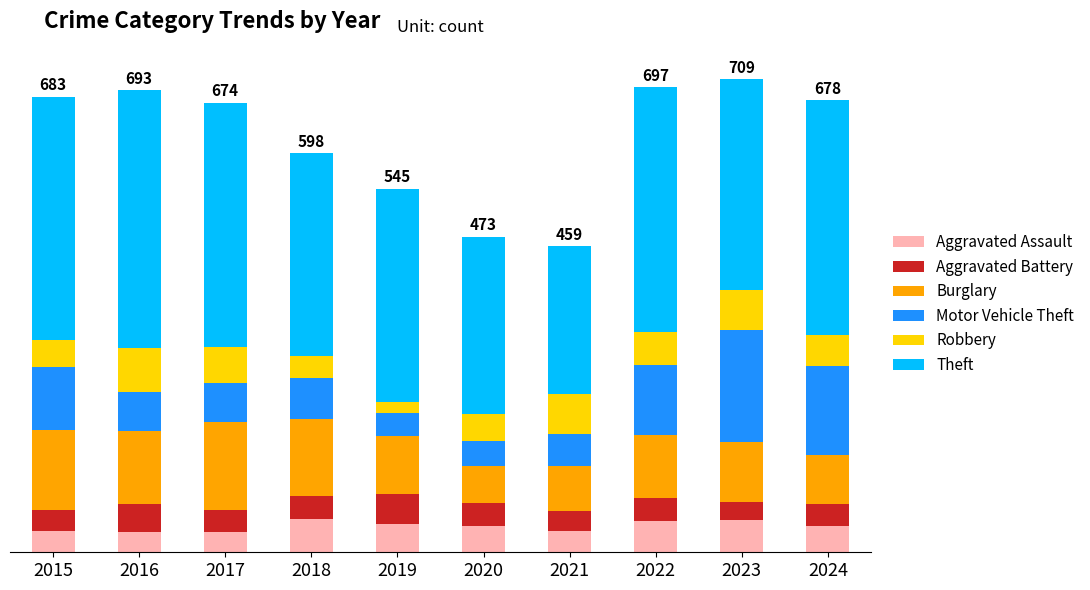

Are the bars horizontal?

No